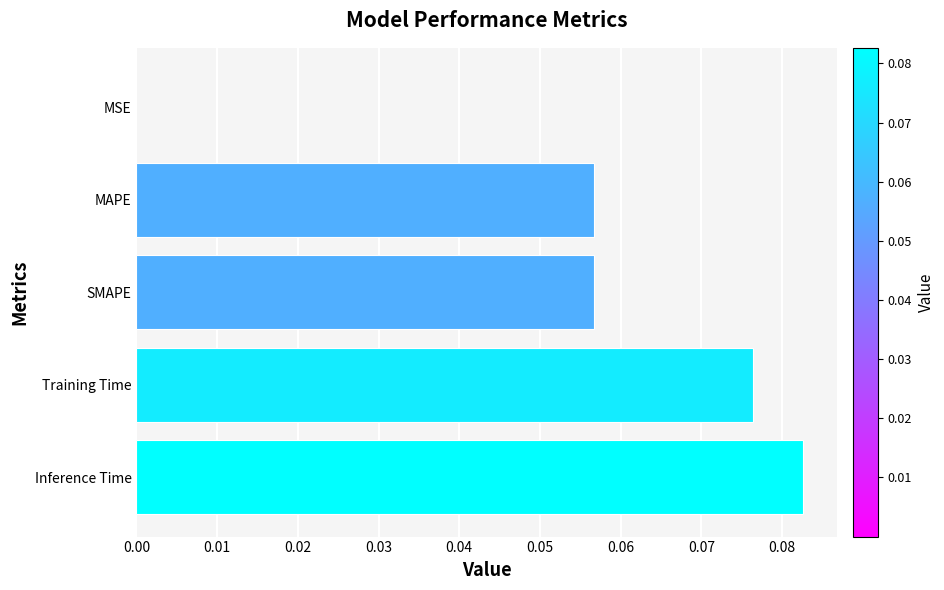

True or false: the data shows 0.0 at Inference Time.

False